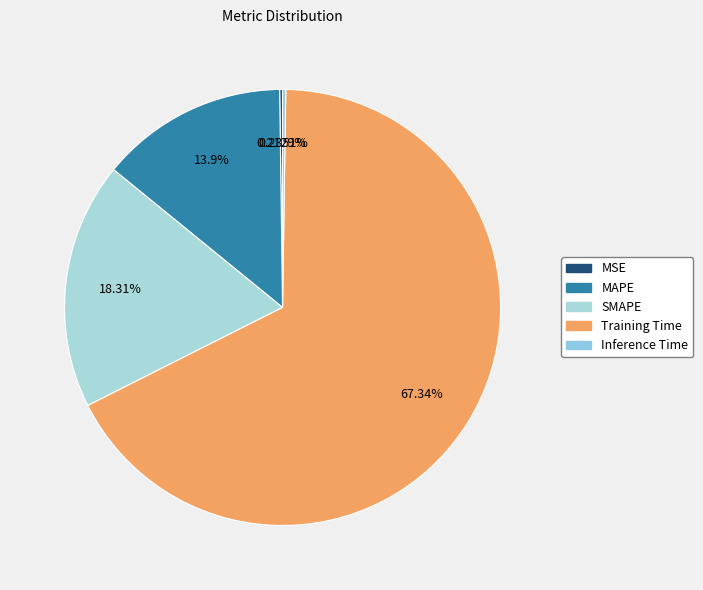

To the nearest percent, what is the difference between the Training Time and MSE slice percentages?

67%